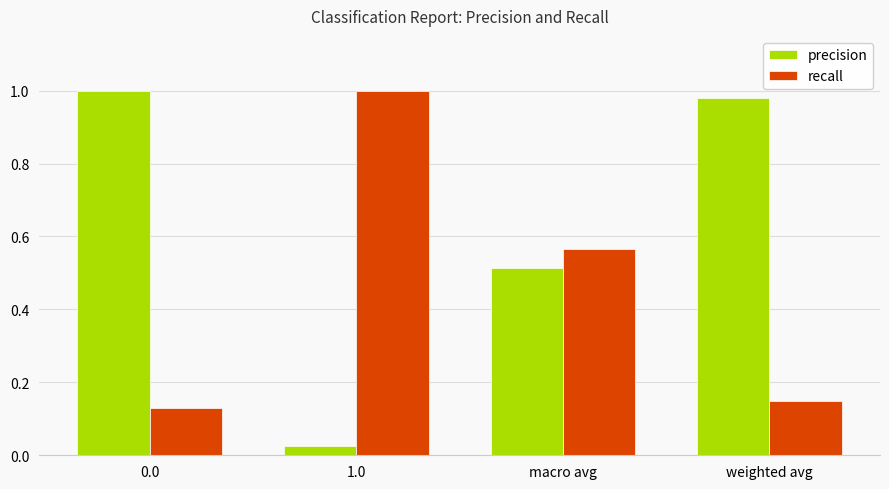

Which series has the largest total across all categories?

precision